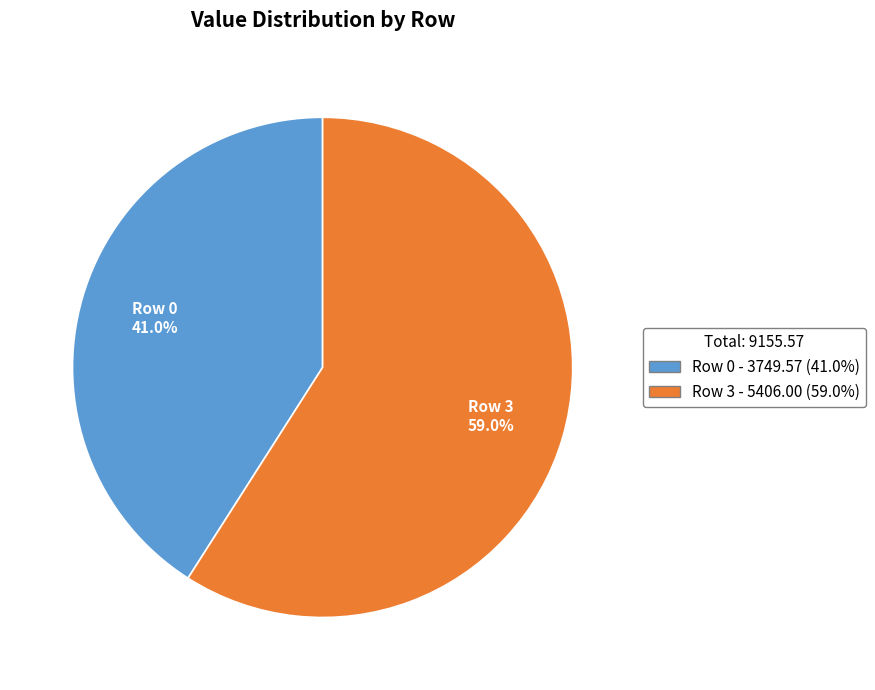

To the nearest percent, what percentage of the pie is Row 3?

59%